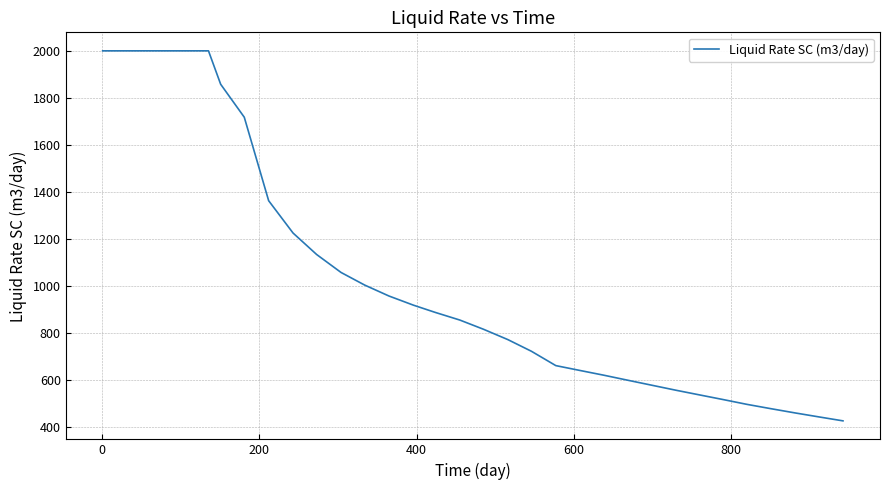

How many lines are shown in the chart?

1